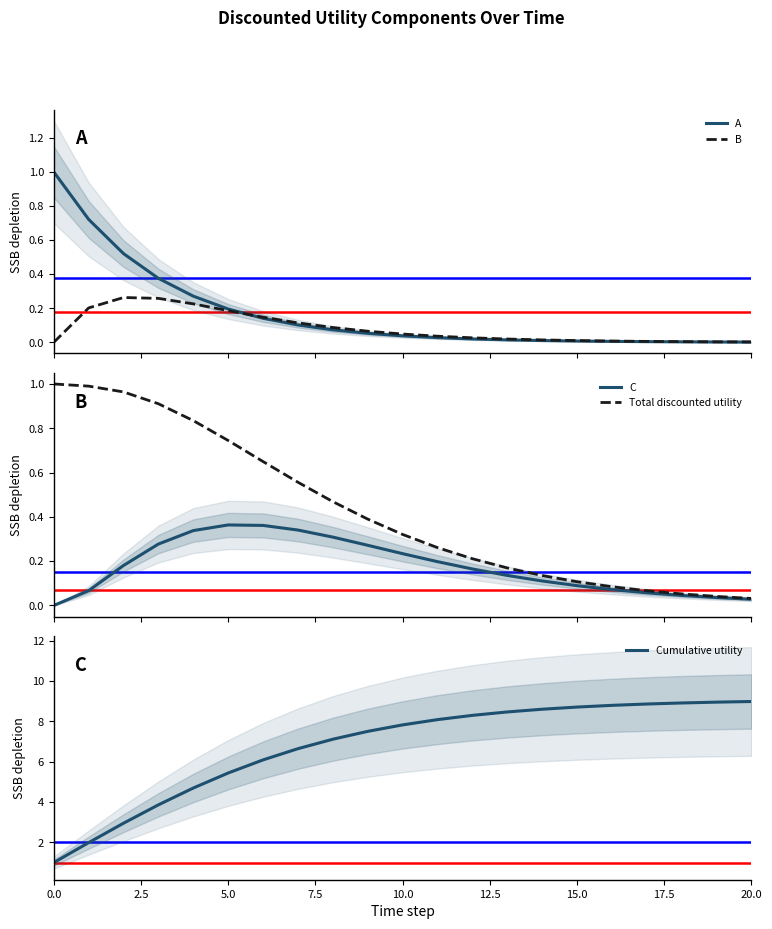

Which series changed the most between 9 and 16?

Cumulative utility